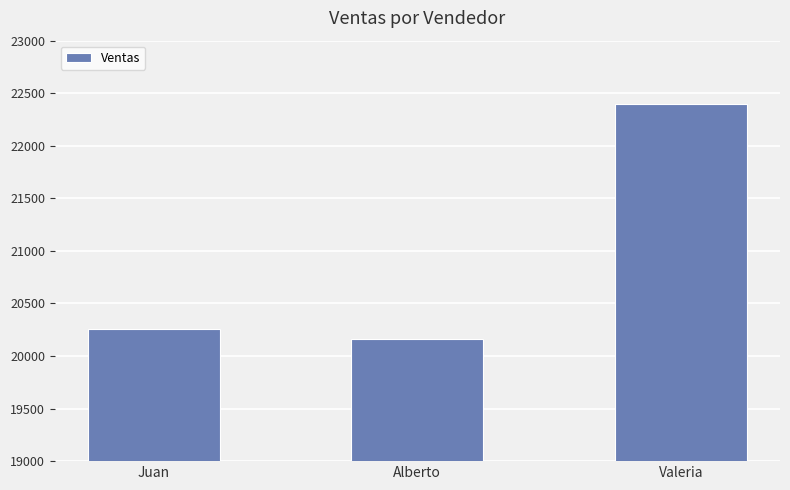

True or false: the data shows 30314 at Alberto.

False